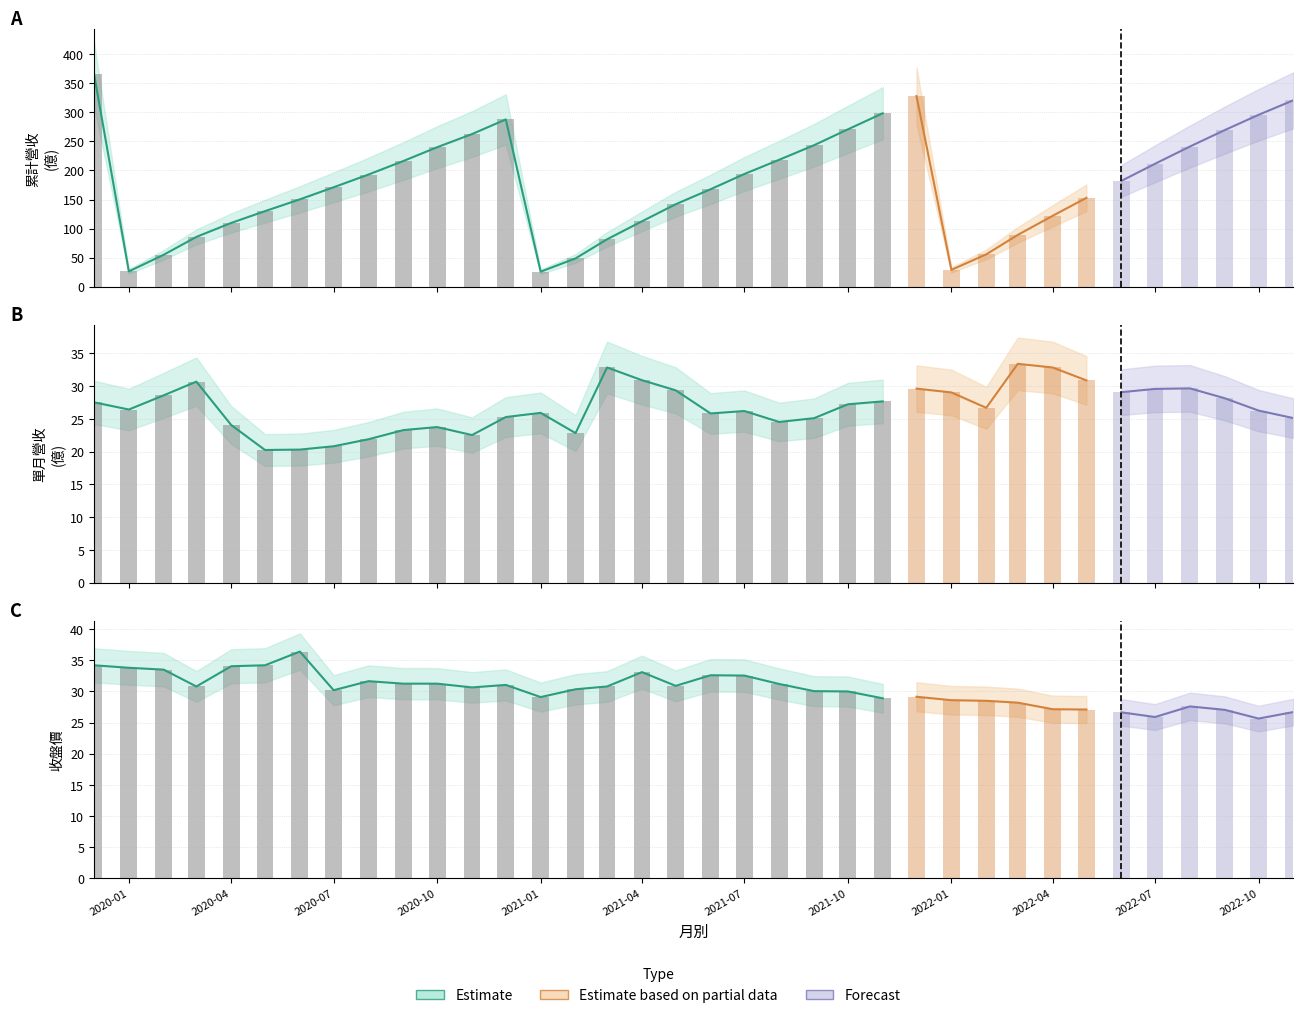

What is the total value across all series at 2021-12-01?

386.8